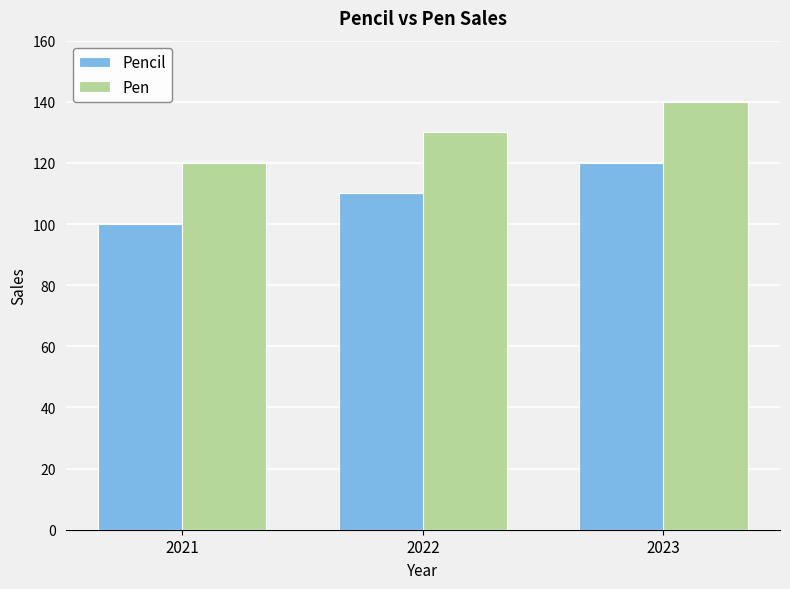

What is the approximate value of Pen at 2022, to the nearest 5?

130